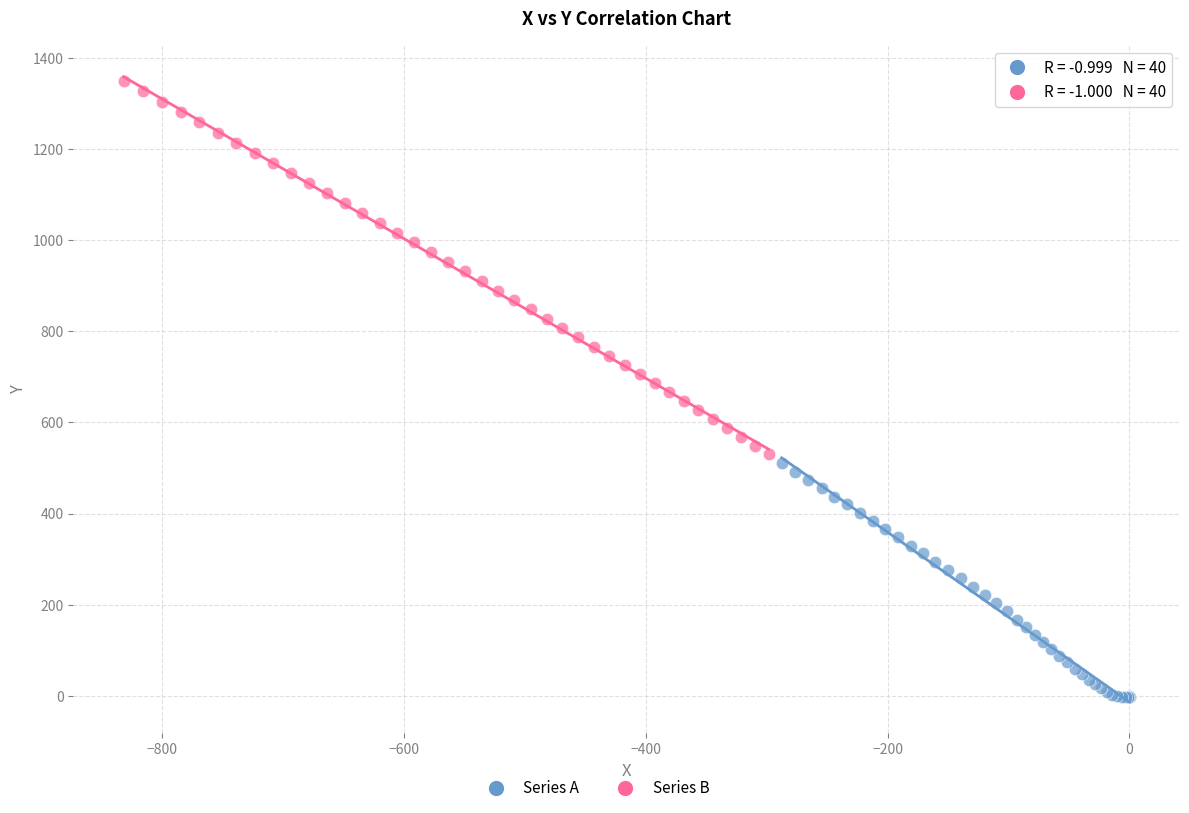

Which series has the widest spread of Y values?

Series B